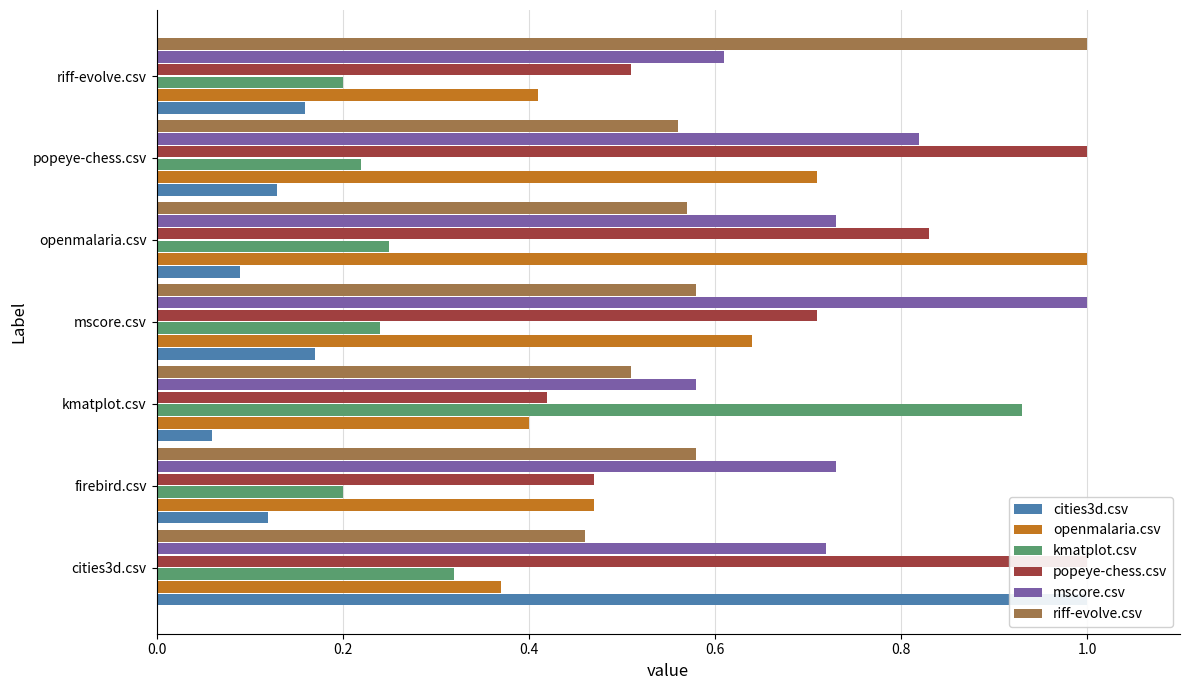

At openmalaria.csv, list the series in order from smallest to largest.

cities3d.csv, kmatplot.csv, riff-evolve.csv, mscore.csv, popeye-chess.csv, openmalaria.csv